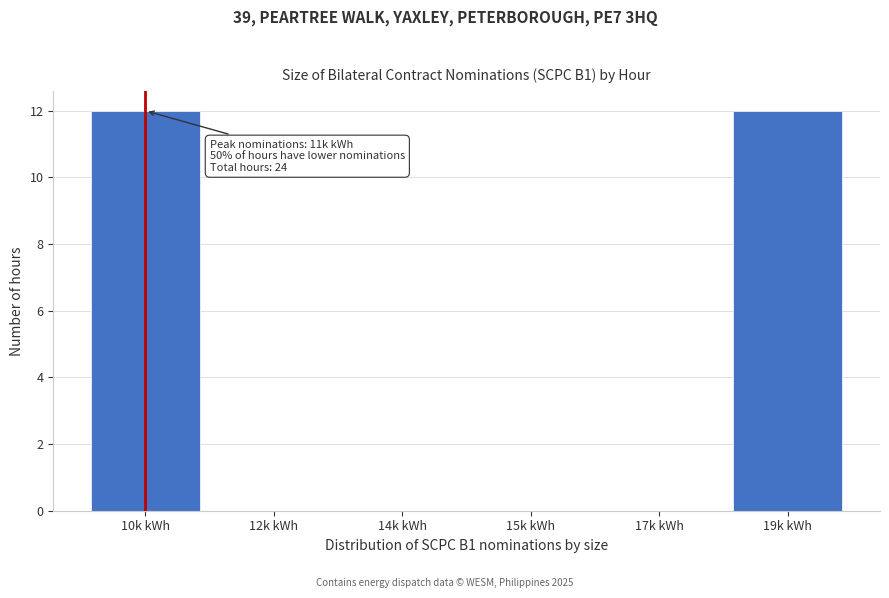

Reading left to right, transcribe all the data shown in this chart.

10k kWh=12	12k kWh=0	14k kWh=0	15k kWh=0	17k kWh=0	19k kWh=12